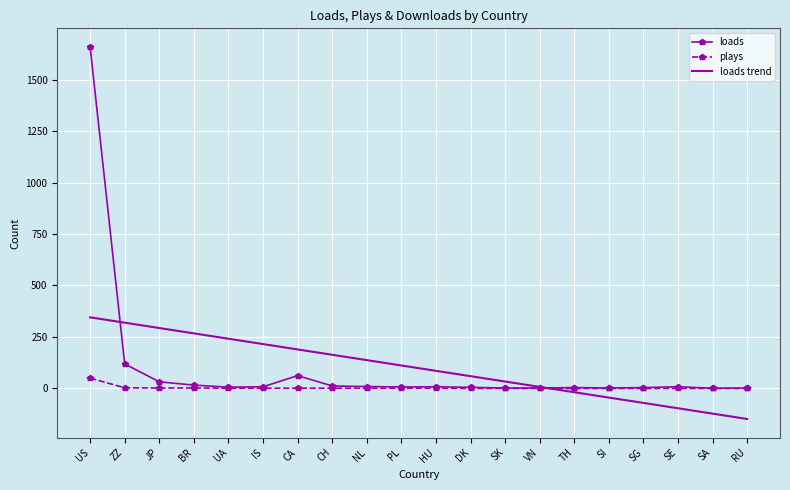

At which label is loads closest to 830?

ZZ